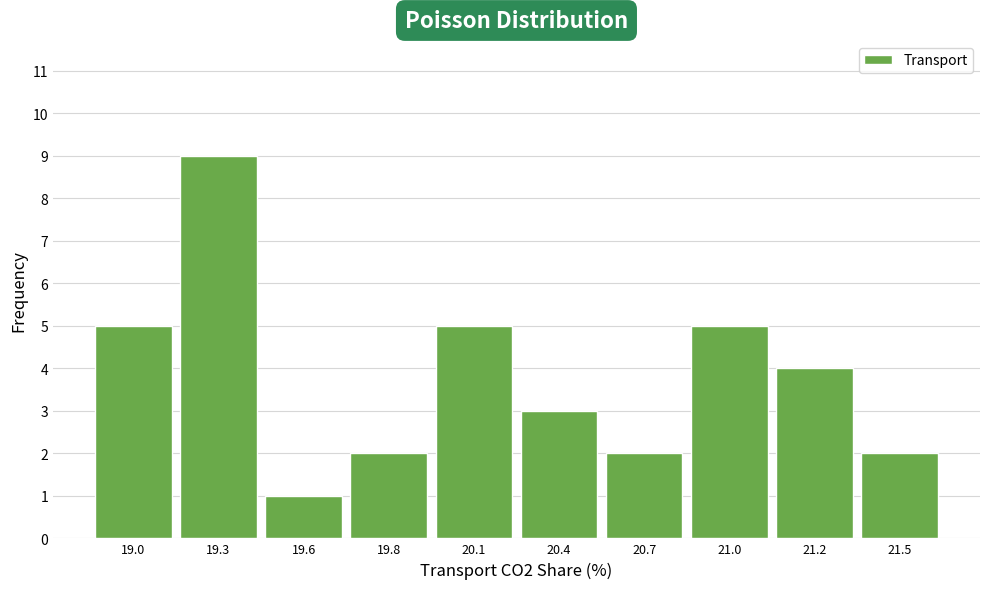

Reading left to right, what are all the values shown in this chart?

5	9	1	2	5	3	2	5	4	2